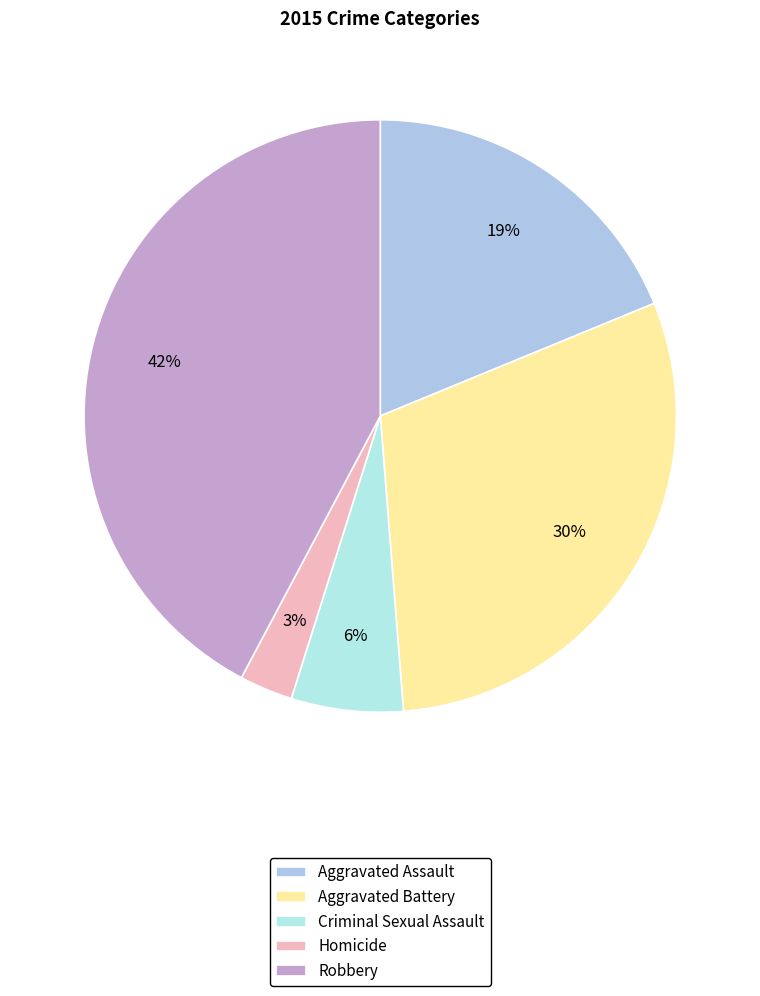

Does Aggravated Assault account for over 50% of the chart?

No